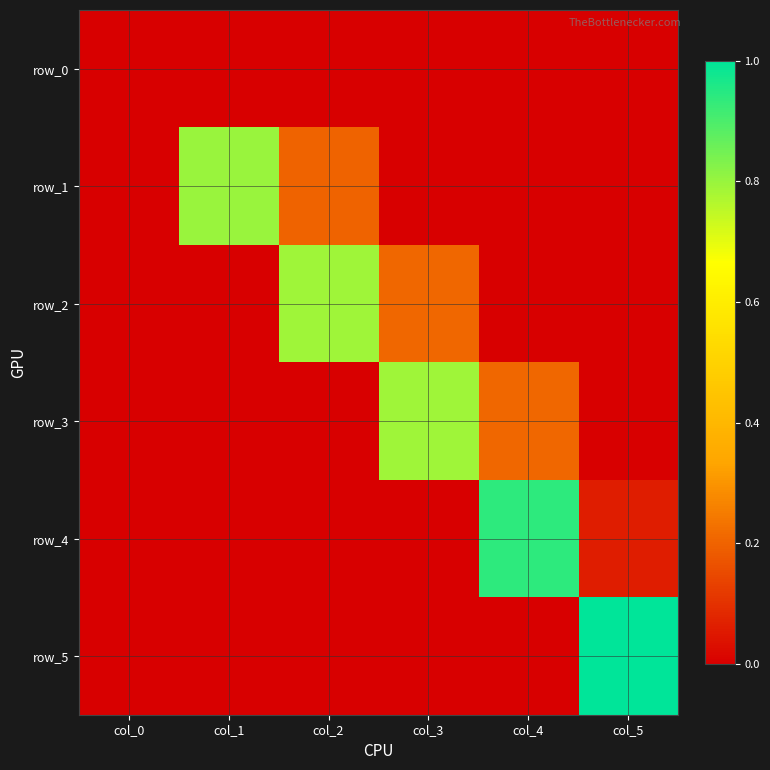

Is it true that row_5 equals 0.0 at col_3?

True